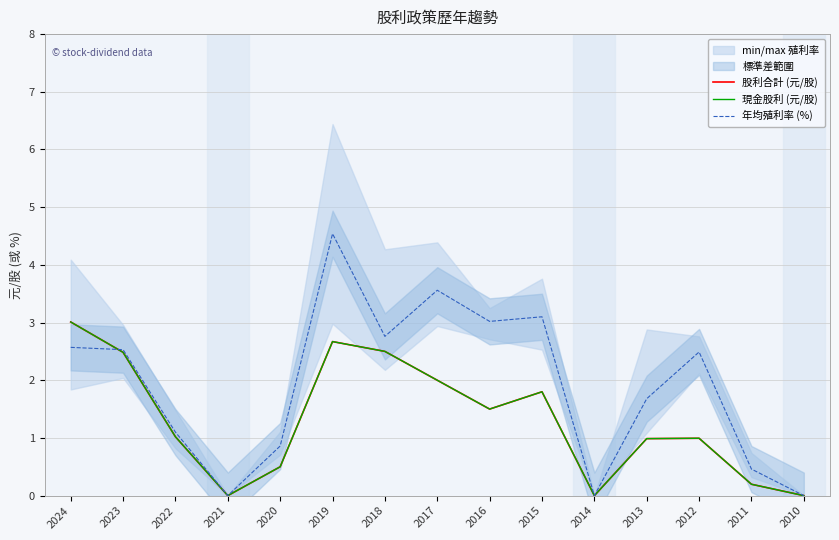

True or false: 現金股利 (元/股) has a value of 3.7 at 2018.

False